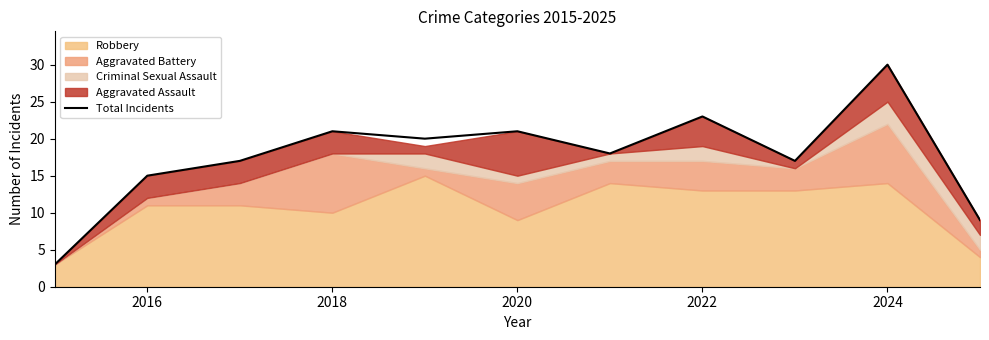

Which category has the highest value in the Total Incidents series?

2024